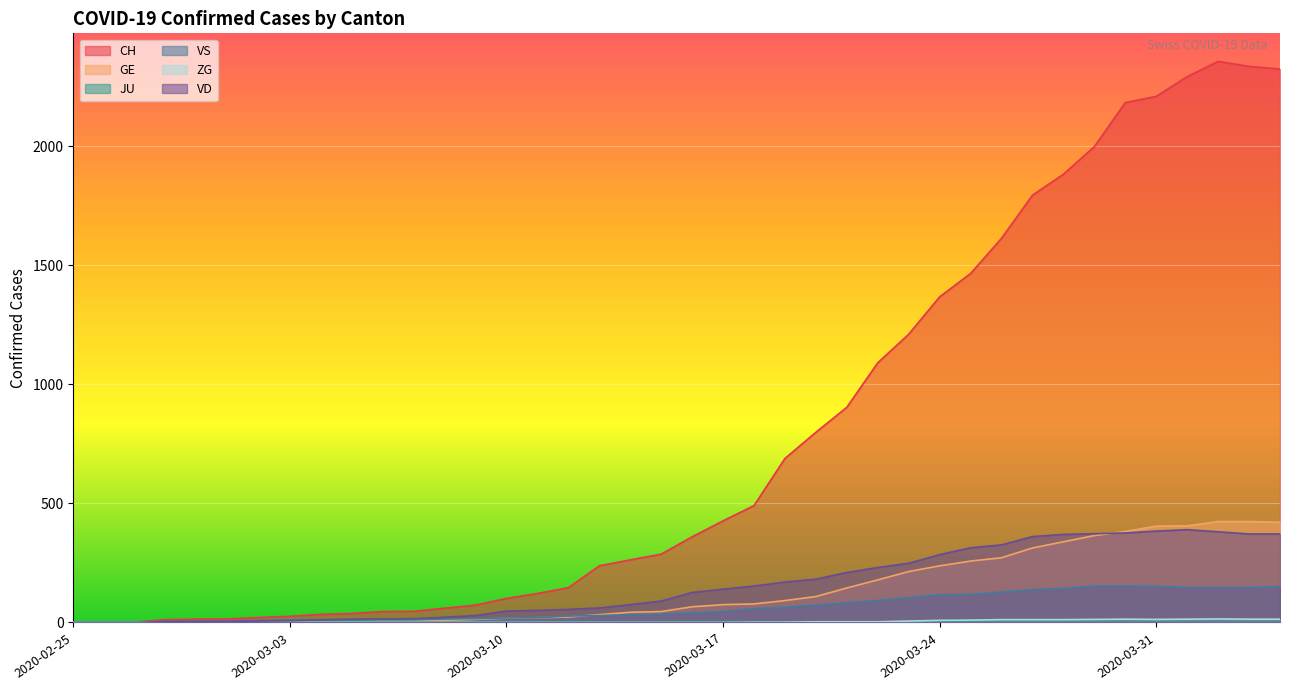

What is the average value of the GE series?

136